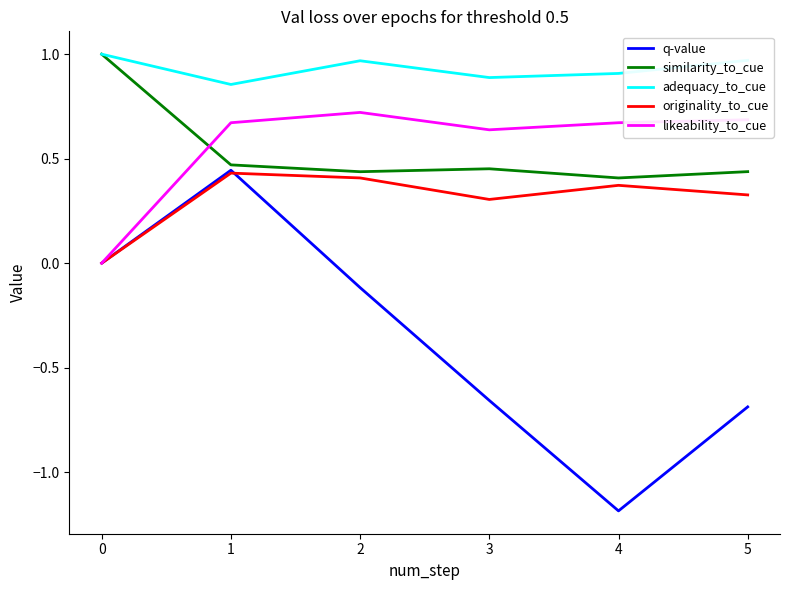

What is the sum of all similarity_to_cue values?

3.2